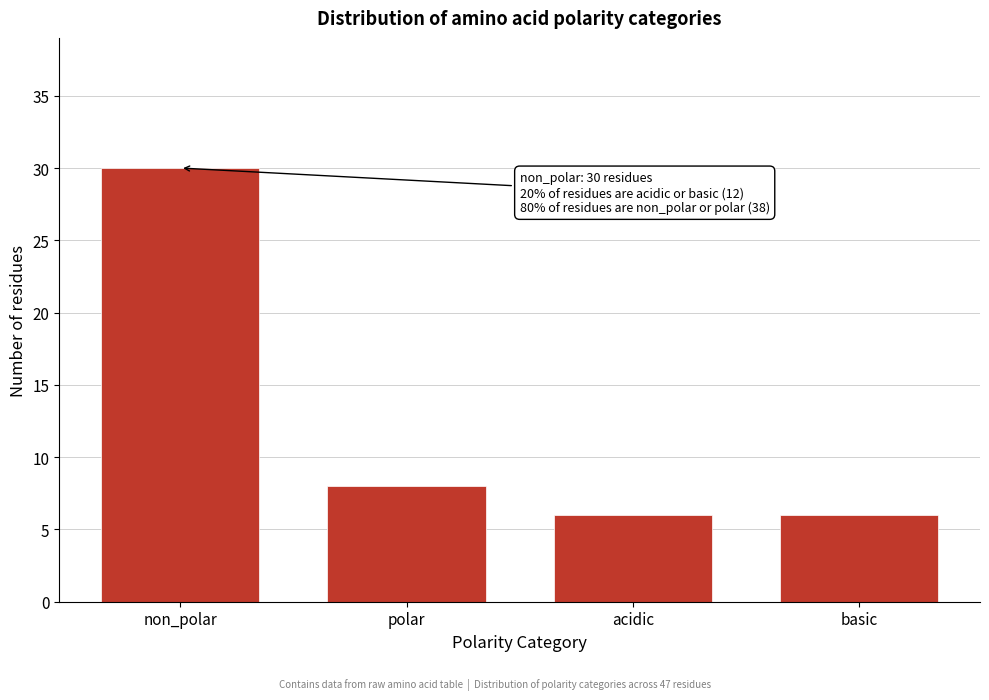

Reading left to right, what are all the values shown in this chart?

non_polar=30	polar=8	acidic=6	basic=6